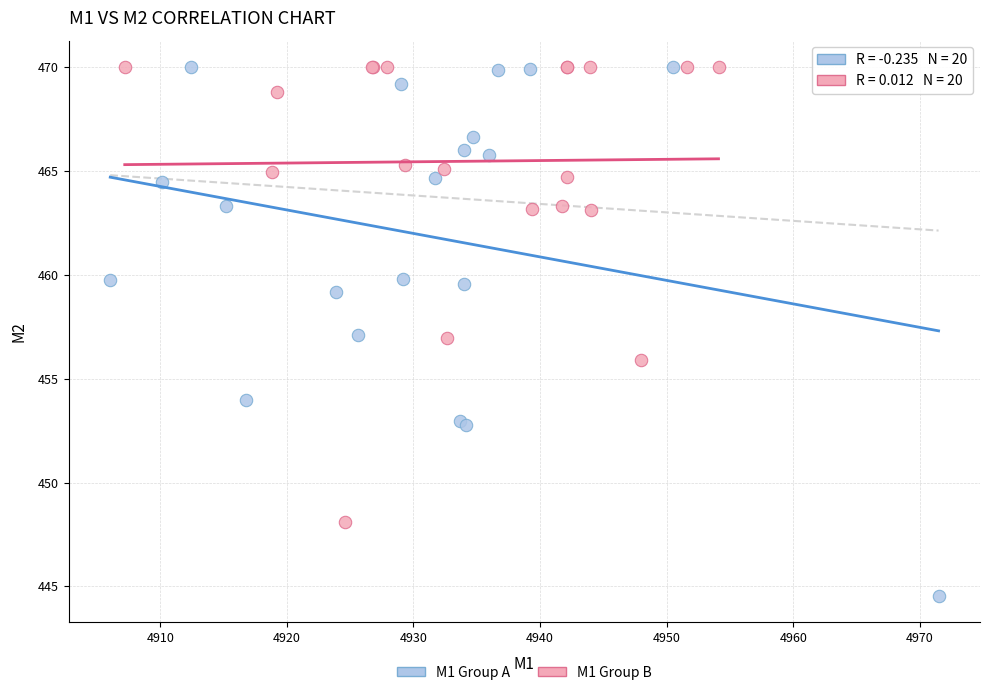

Which series reaches the minimum Y coordinate?

M1 Group A